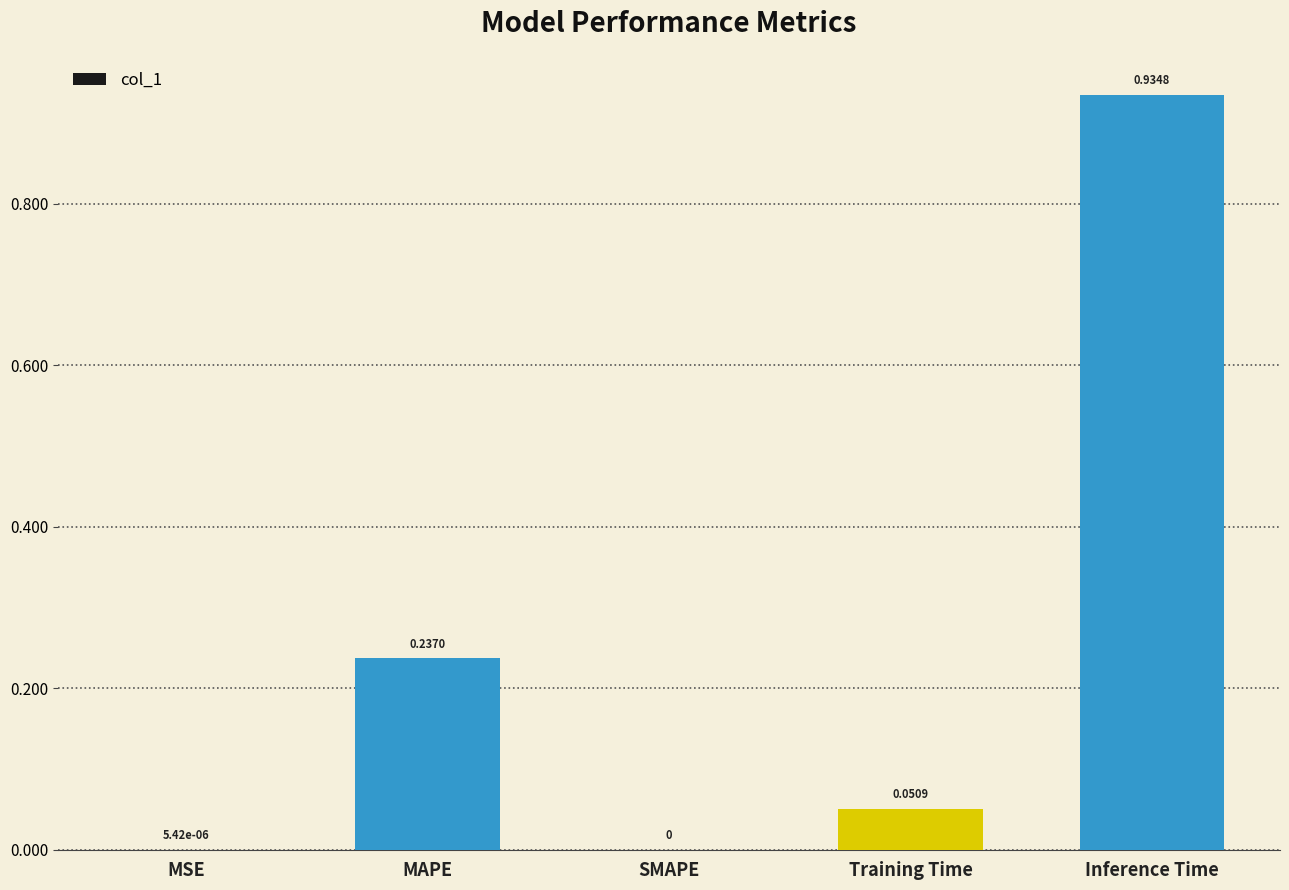

Which category has the highest value across all series?

Inference Time